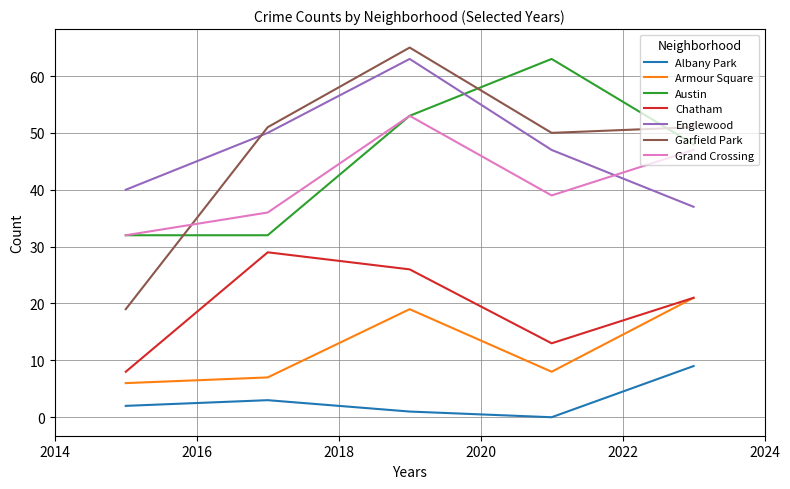

Which series has the widest spread of values?

Garfield Park